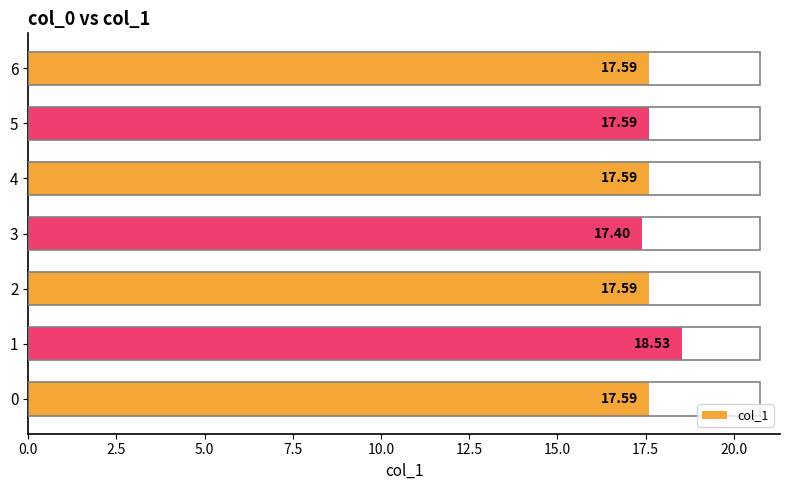

What is the difference between the maximum and minimum values?

1.1